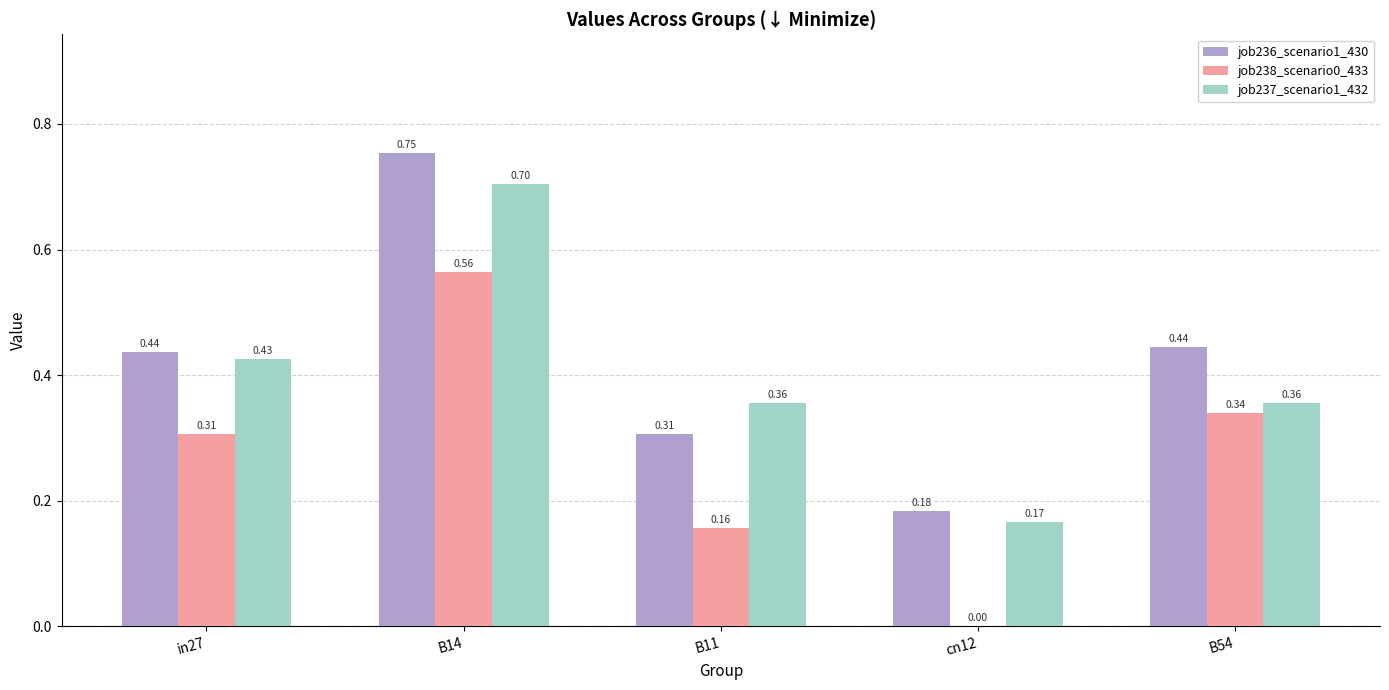

Is the value of job238_scenario0_433 at in27 greater than the value of job237_scenario1_432 at B54?

No